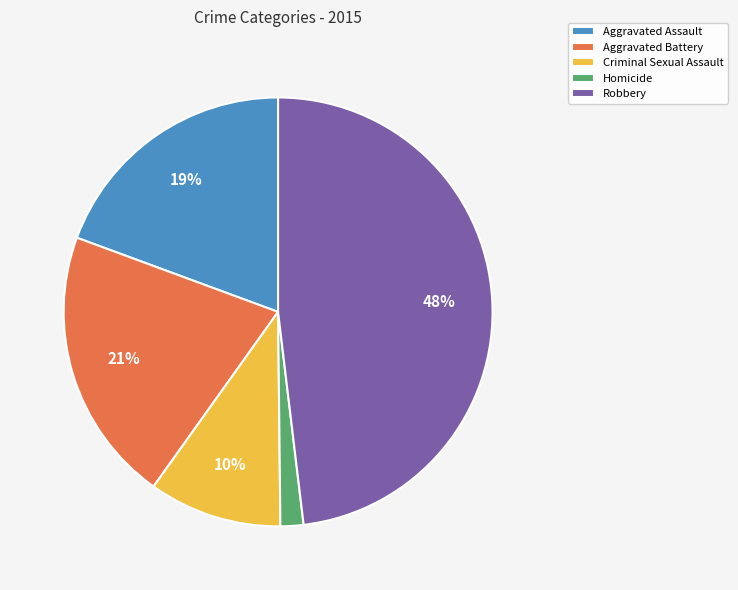

The Criminal Sexual Assault slice represents 10% of the pie. True or false?

True